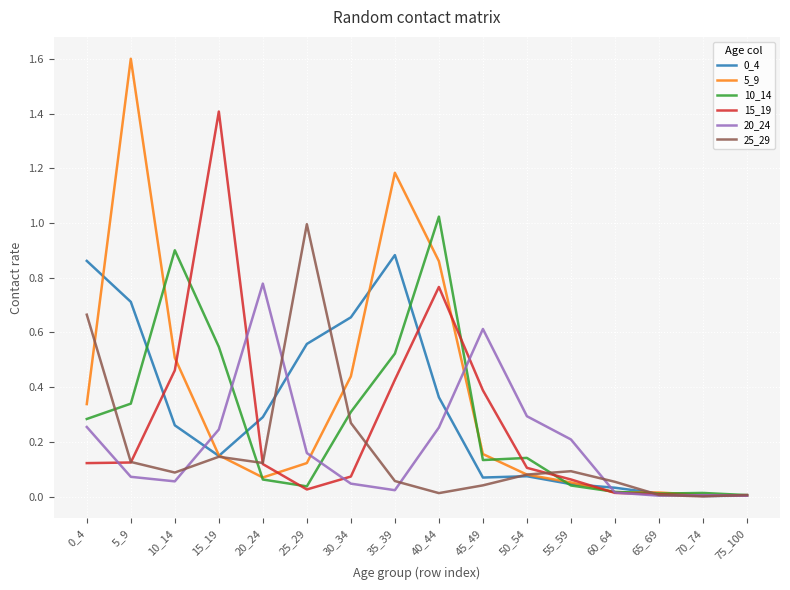

What is the total value across all series at 15_19?

2.6